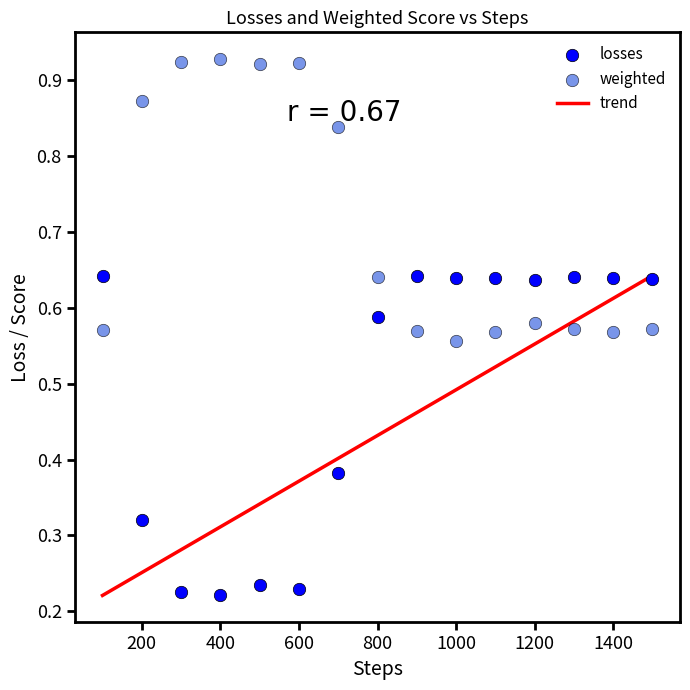

Which series reaches the minimum Y coordinate?

losses